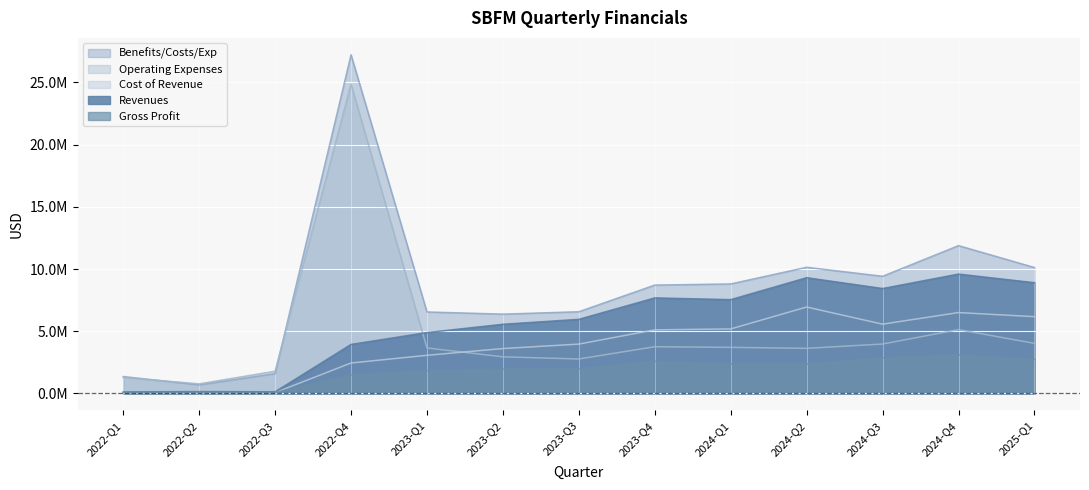

Which has a higher value, 2024-Q2 or 2024-Q3?

2024-Q2